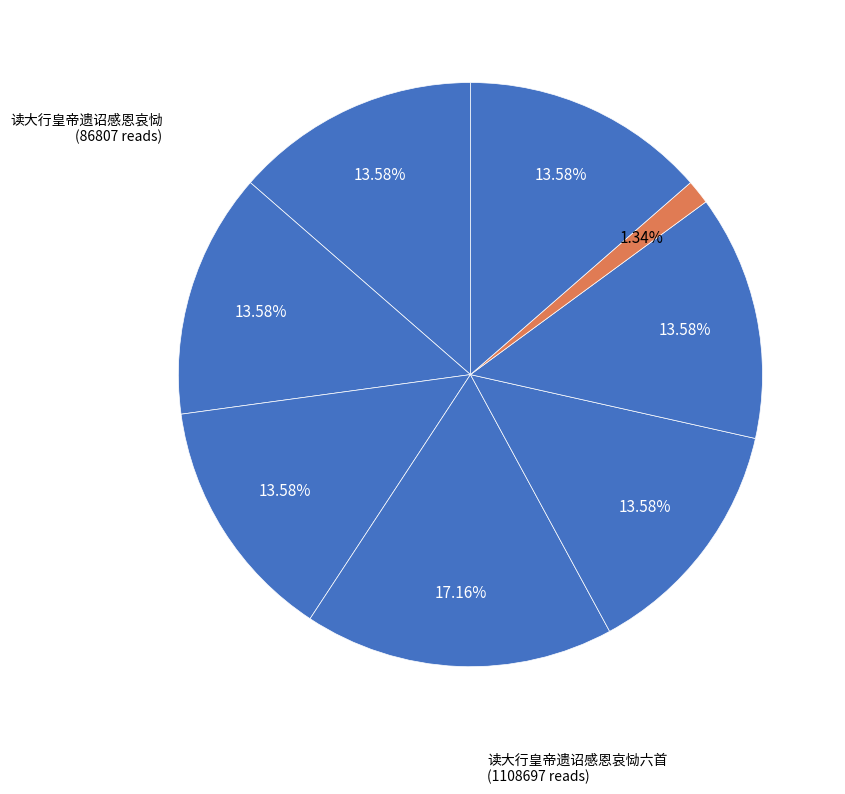

How many segments does this pie chart have?

8